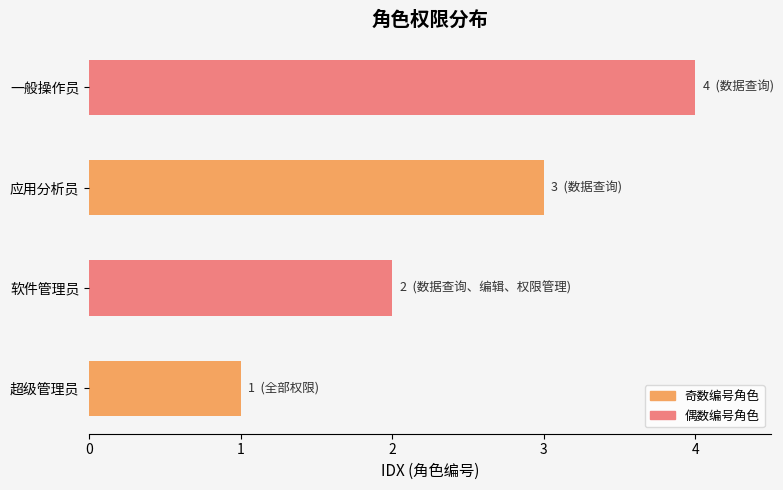

Rank the categories by value from highest to lowest.

一般操作员, 应用分析员, 软件管理员, 超级管理员